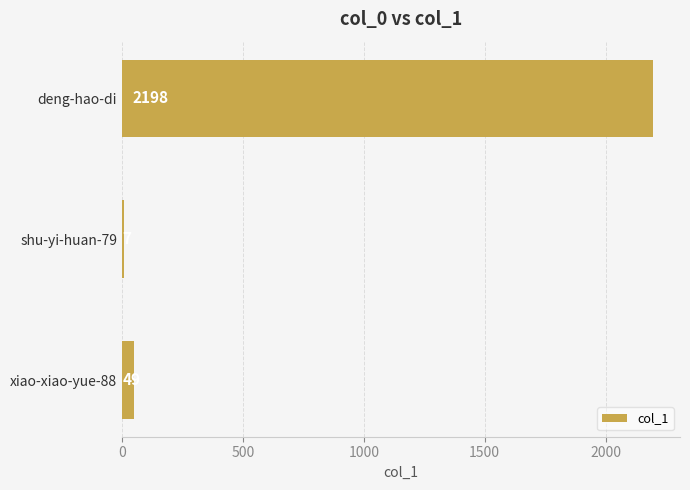

How many values are below 49?

1